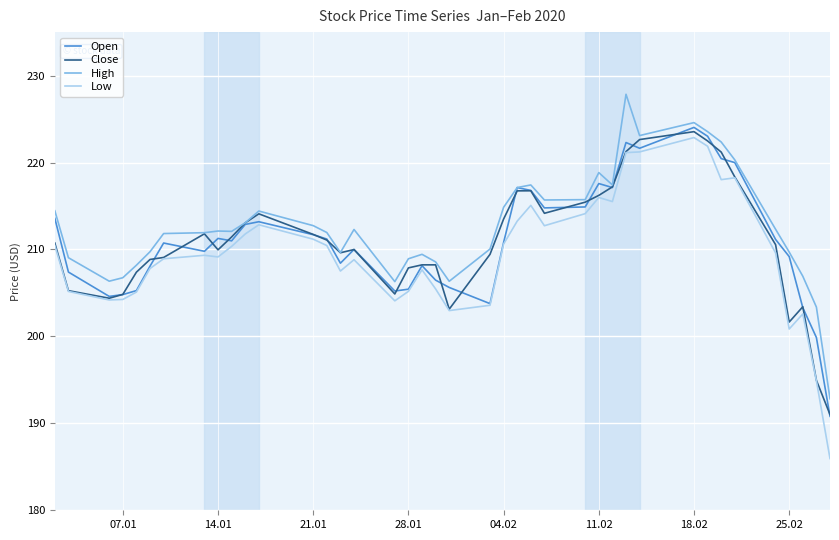

Which series has the largest range (max minus min)?

Low